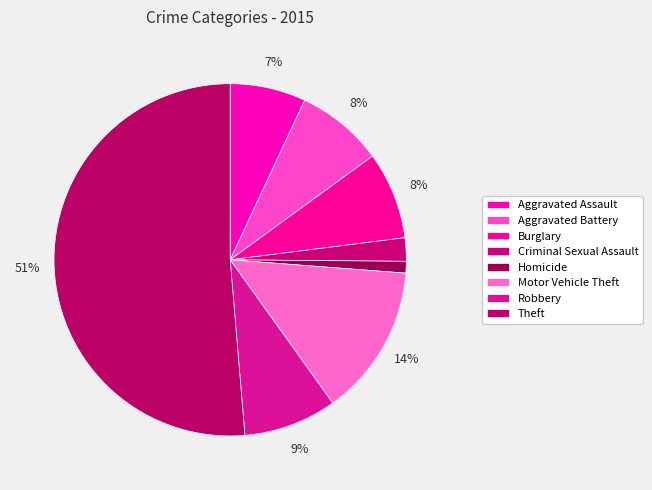

What is the ratio of the value at Robbery to the value at Criminal Sexual Assault?

4.0